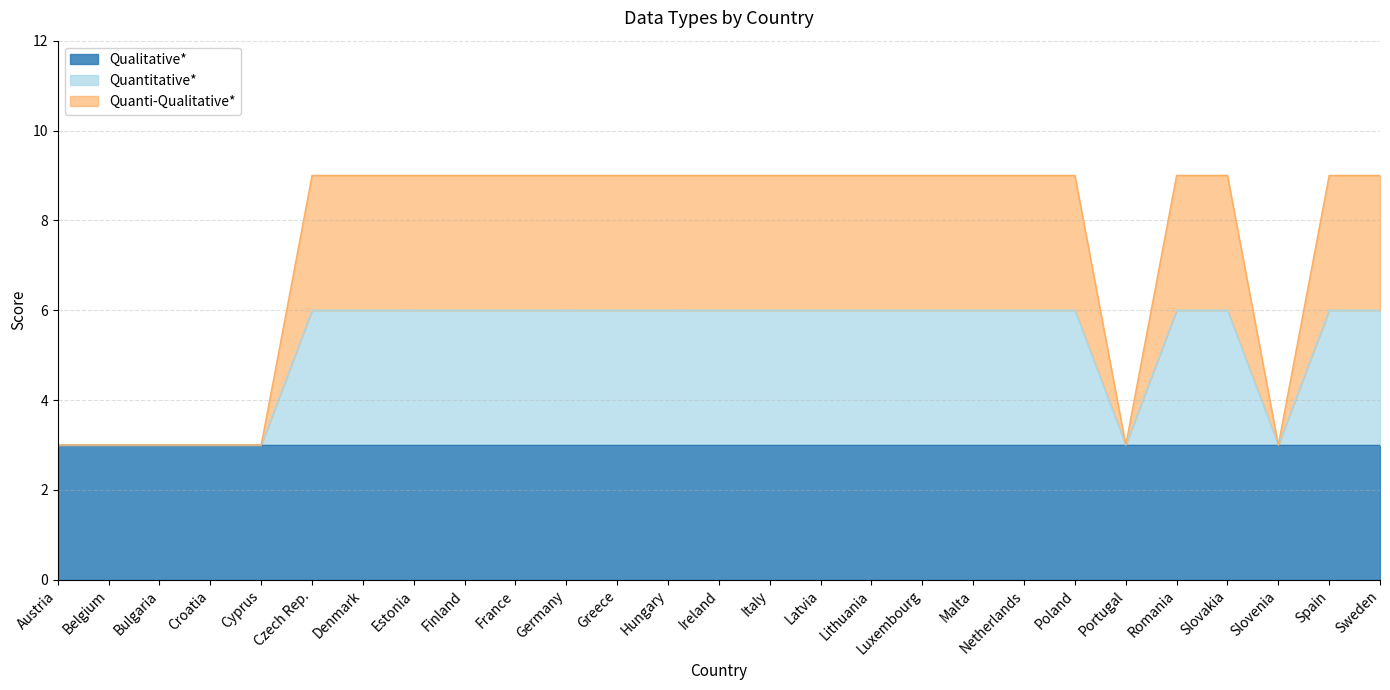

The value of Quanti-Qualitative* at Croatia is 3. True or false?

True